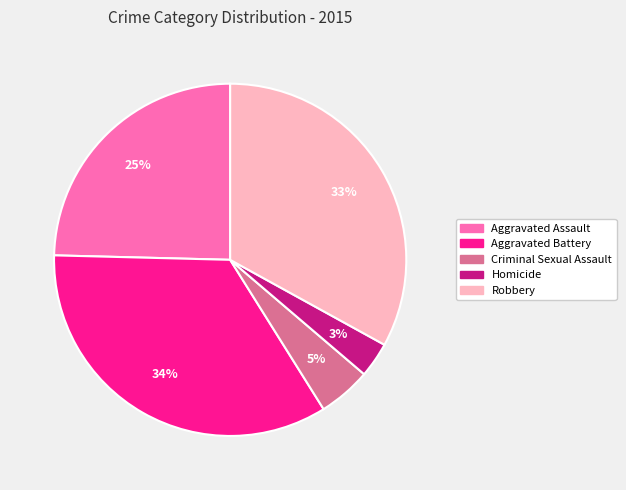

What percentage is the Criminal Sexual Assault slice, to the nearest percent?

5%